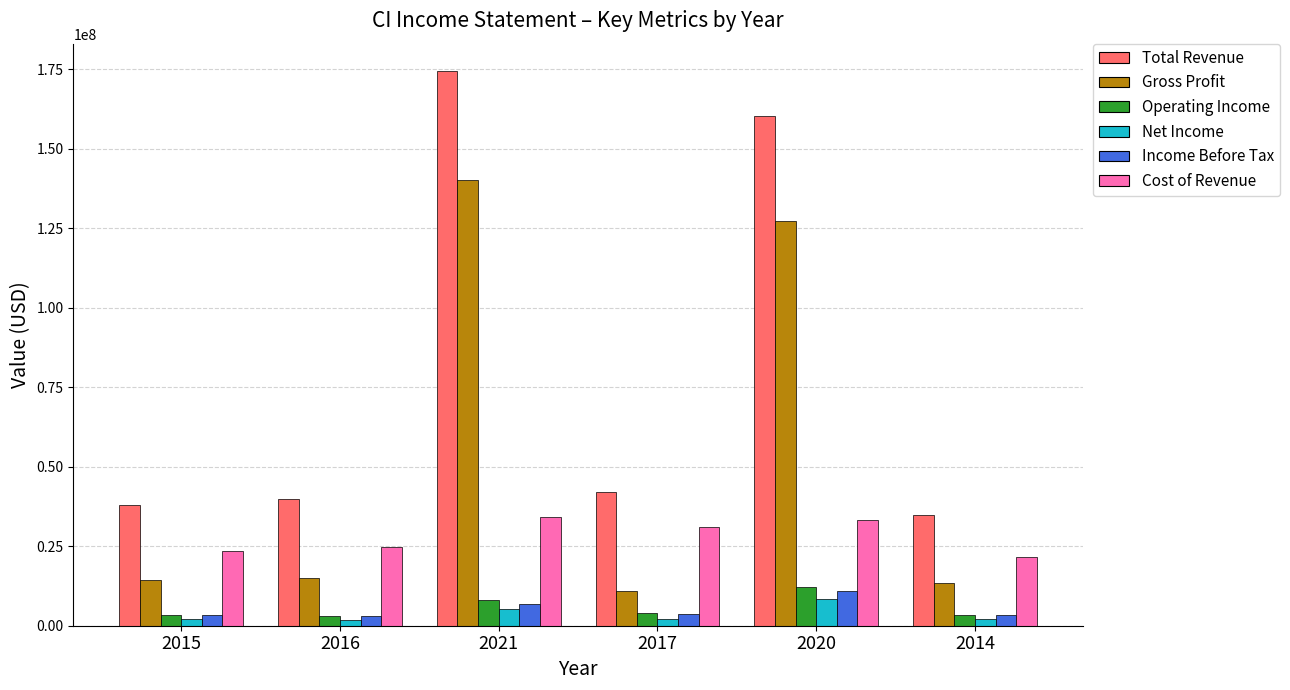

Which series changed the most between 2015 and 2020?

Total Revenue